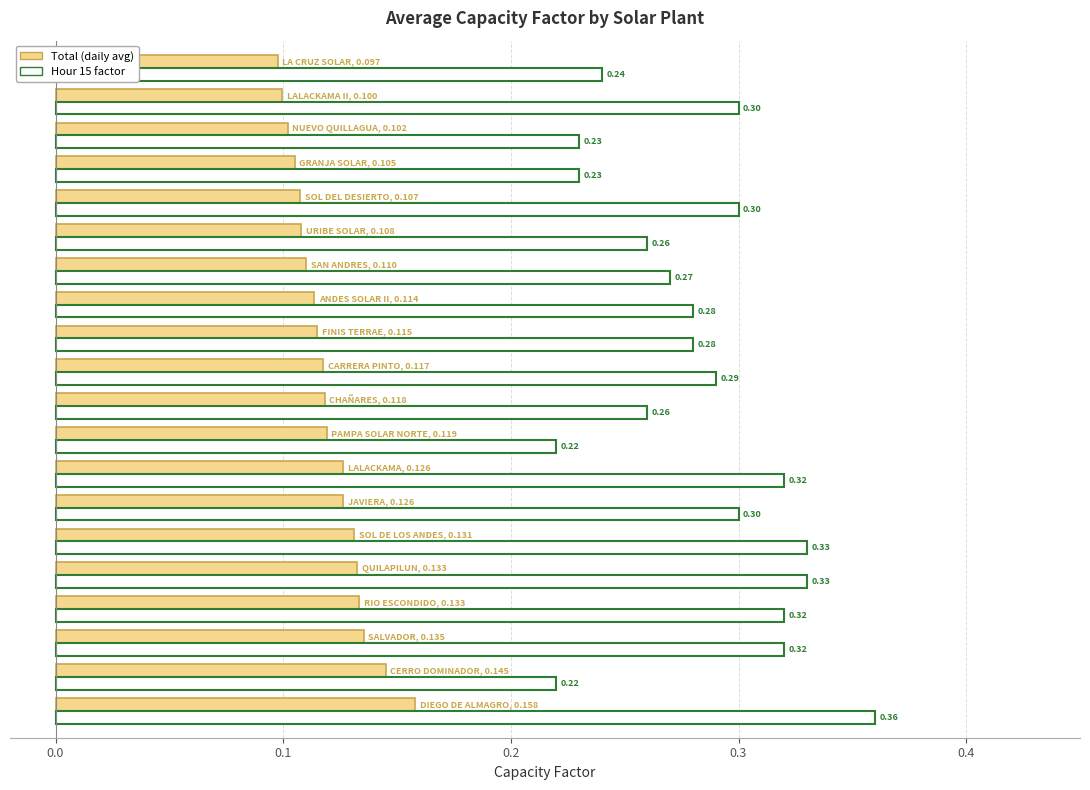

What is the average value of the Hour 15 factor series?

0.3